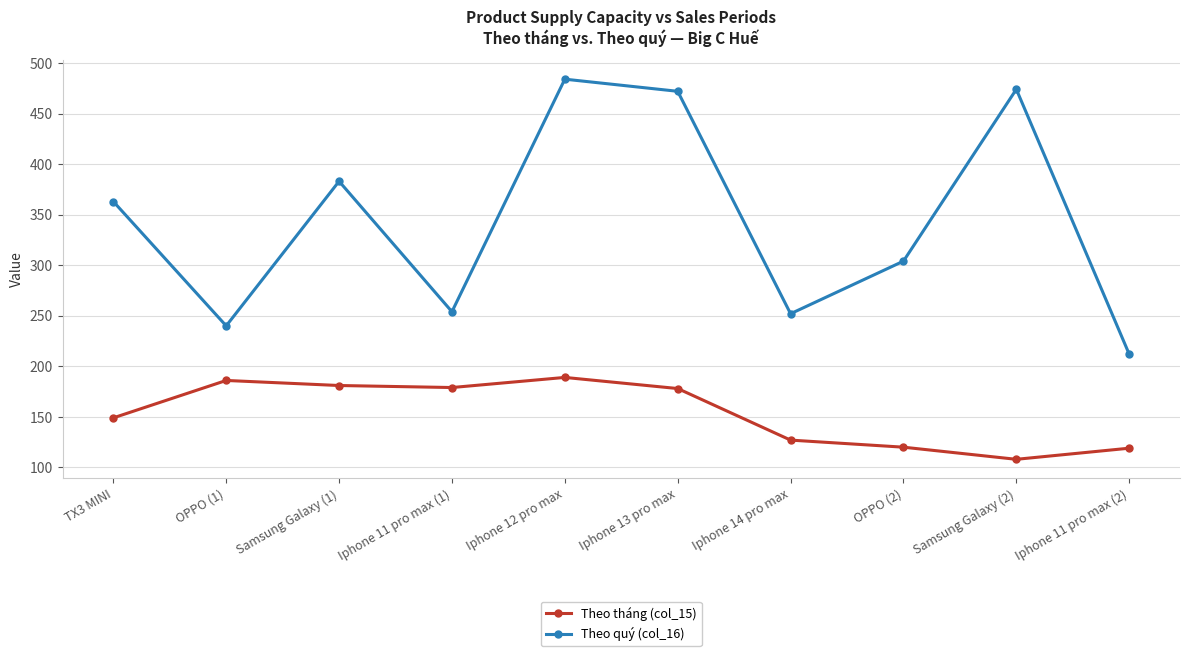

True or false: Theo tháng (col_15) has a value of 119 at Iphone 11 pro max (2).

True